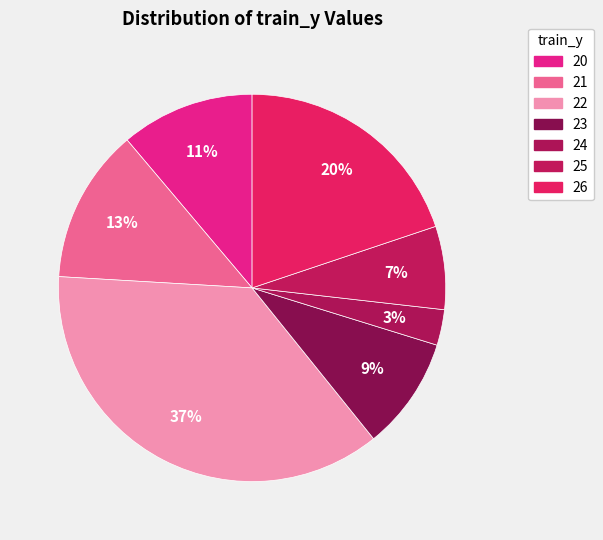

Is it true that 22 is 30% of the pie?

False